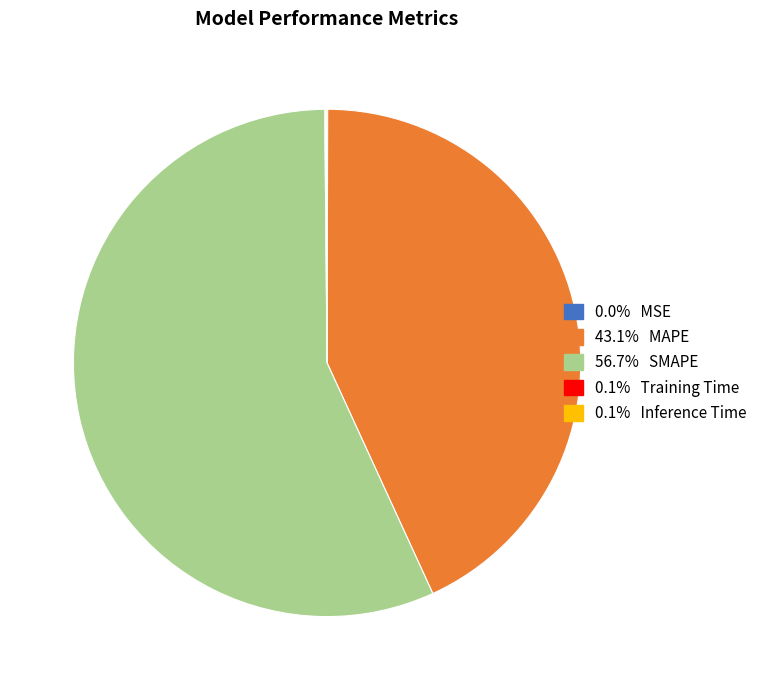

Is there any slice that represents more than half of the pie?

Yes